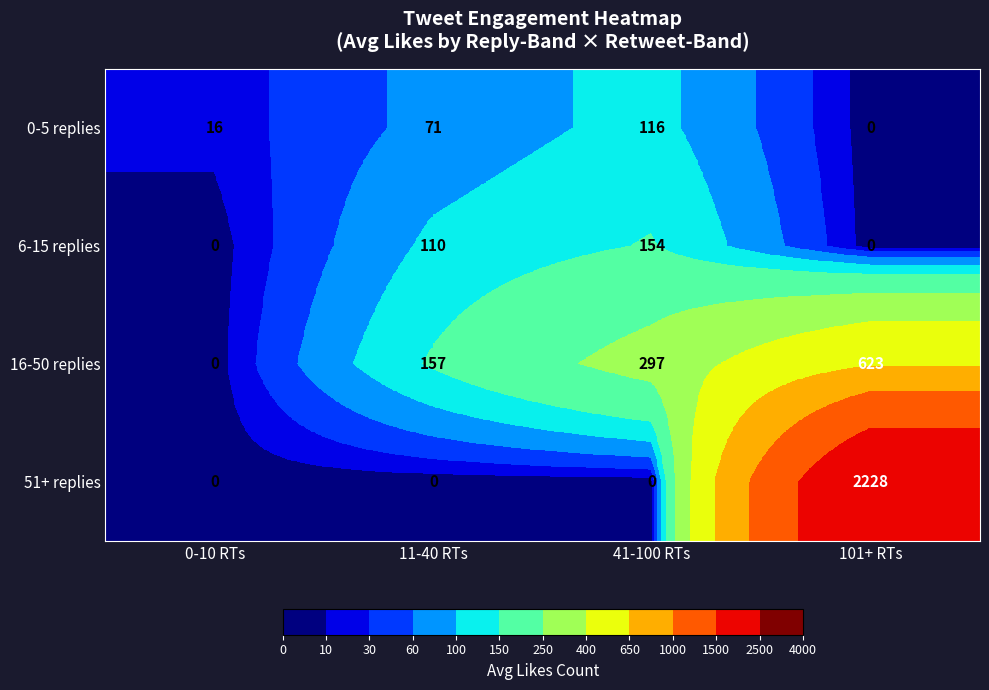

The value of 6-15 replies at 41-100 RTs is 273. True or false?

False